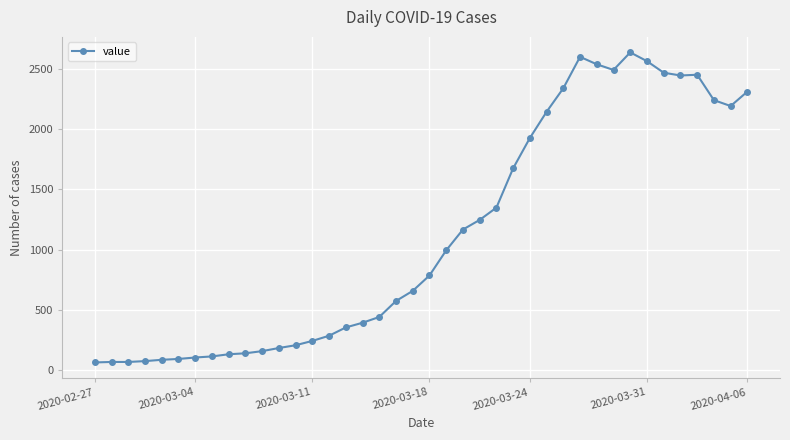

What is the value of the 21st point from the left?

784